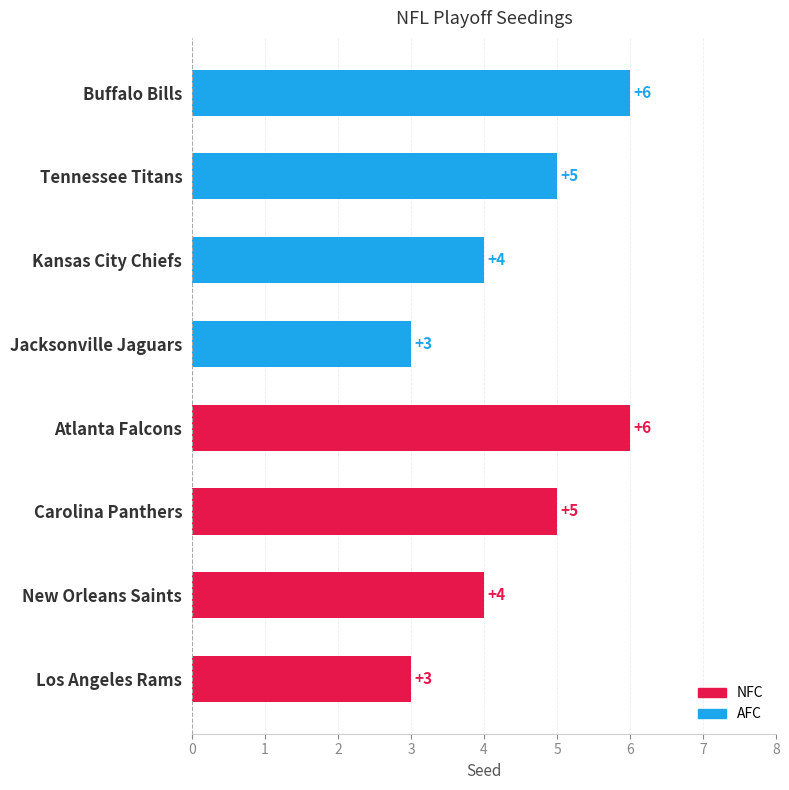

Which has a higher value, Jacksonville Jaguars or Tennessee Titans?

Tennessee Titans